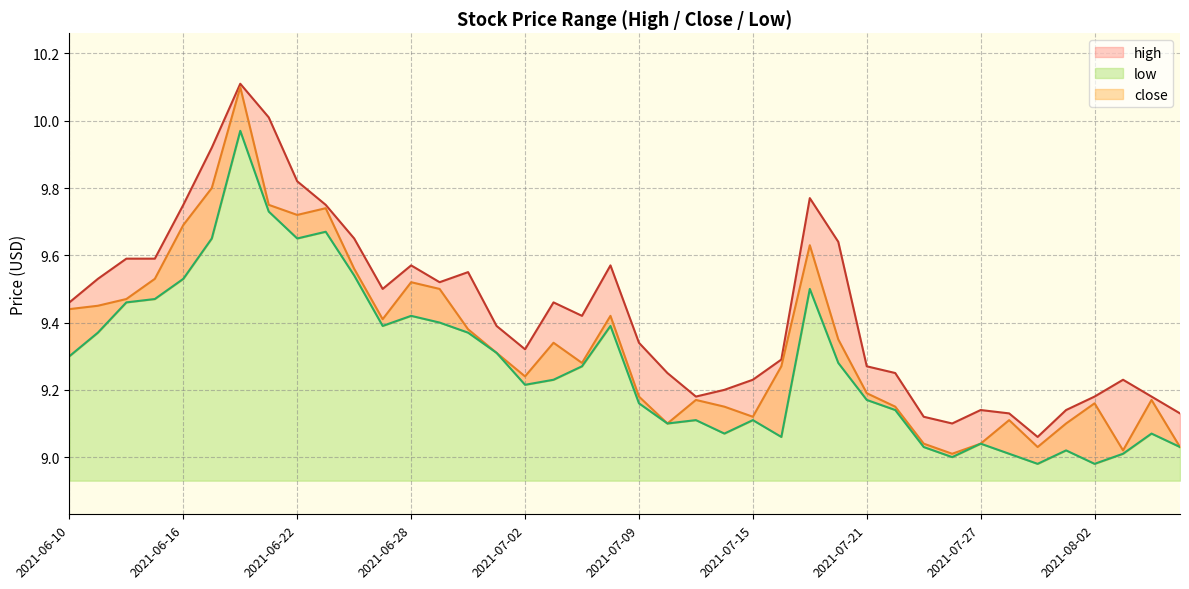

What is the minimum value for low?

9.0